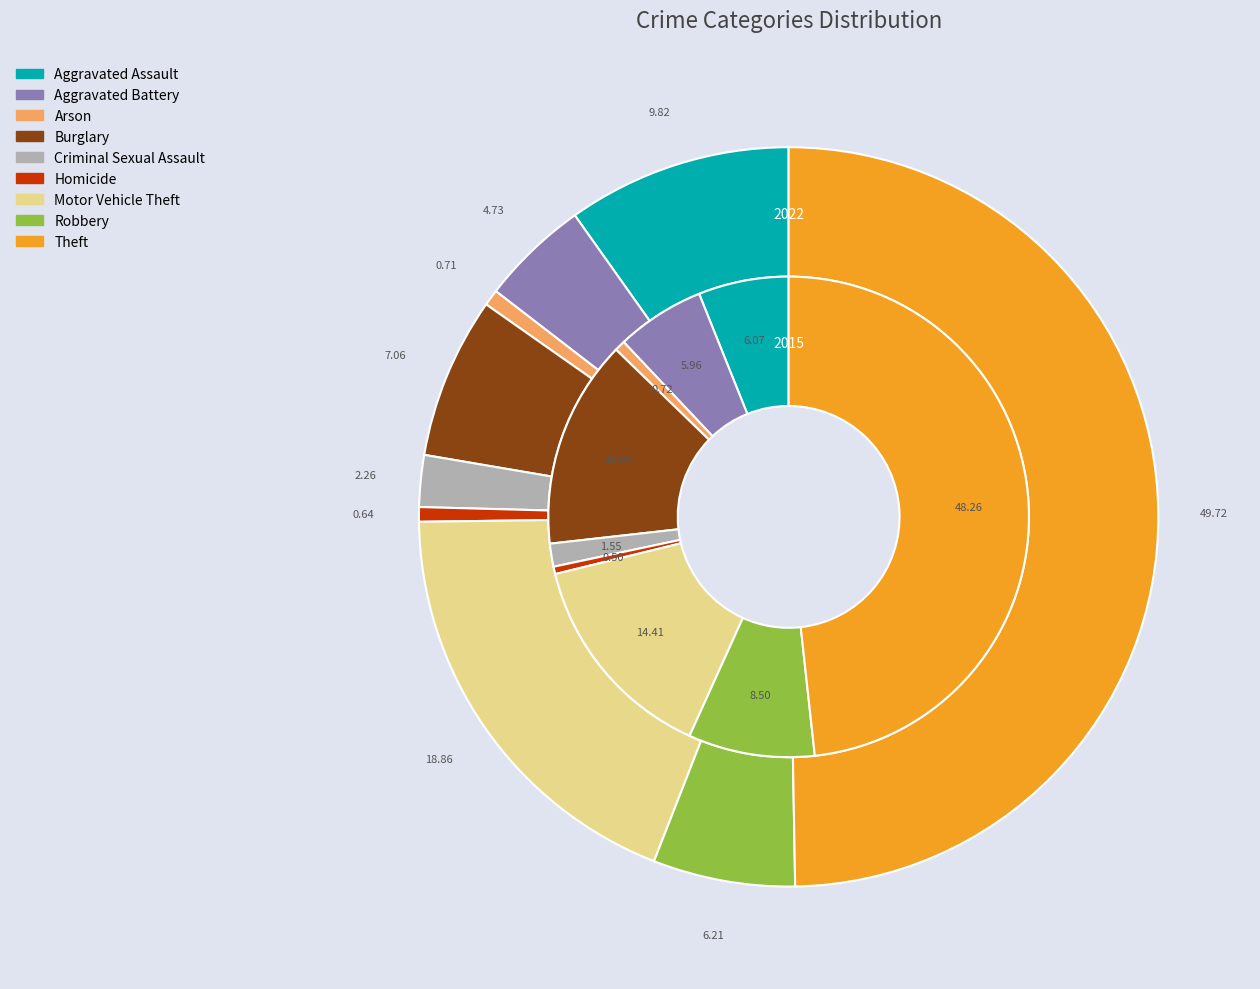

Is there any slice that represents more than half of the pie?

No